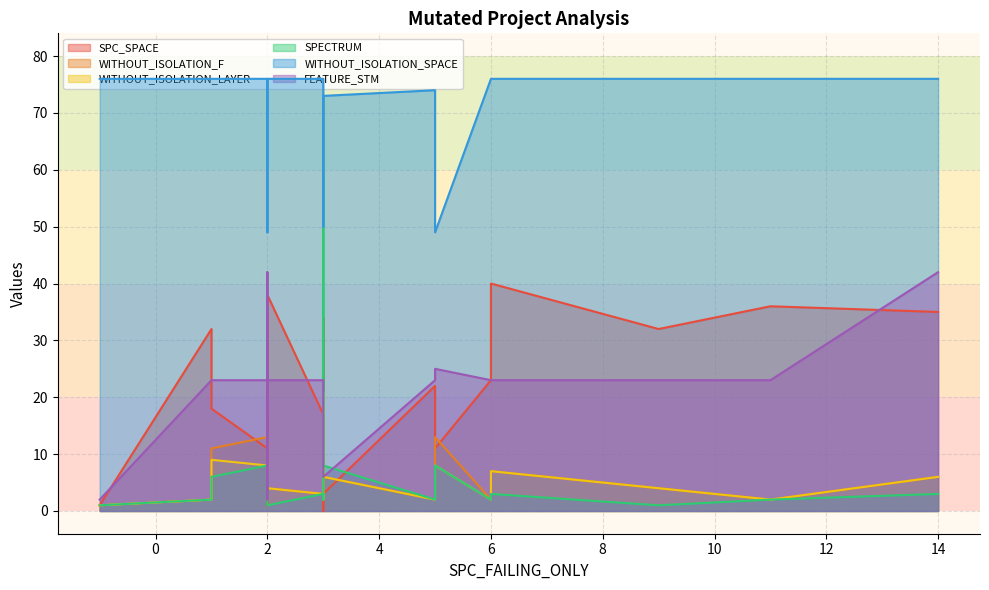

Reading left to right, what are all the values shown in this chart?

SPC_SPACE: 1	32	24	18	11	1	11	17	14	23	38	17	19	31	34	0	3	22	11	23	40	32	36	35
WITHOUT_ISOLATION_F: 1	2	2	11	13	2	2	3	6	6	4	3	2	3	3	21	6	2	13	2	7	4	2	6
WITHOUT_ISOLATION_LAYER: 1	2	2	9	8	2	2	3	6	6	4	3	2	3	3	21	6	2	8	2	7	4	2	6
SPECTRUM: 1	2	2	6	8	2	2	3	6	6	1	3	2	3	3	73	8	2	8	2	3	1	2	3
WITHOUT_ISOLATION_SPACE: 76	76	76	76	76	76	49	76	76	76	76	76	76	76	76	50	73	74	49	76	76	76	76	76
FEATURE_STM: 2	23	23	23	23	2	25	23	42	23	23	23	23	23	23	6	6	23	25	23	23	23	23	42